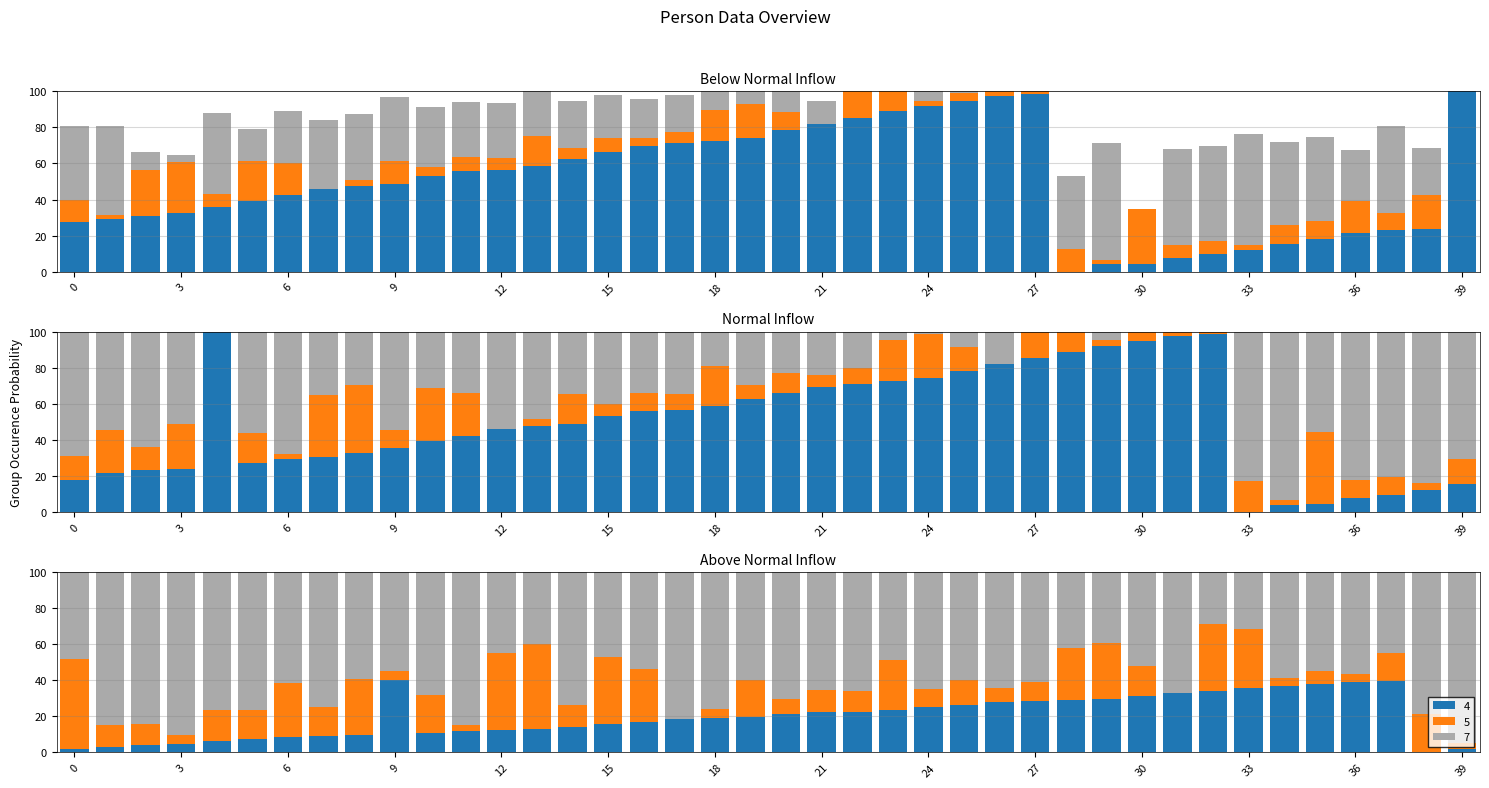

At which label is ID closest to 20?

19